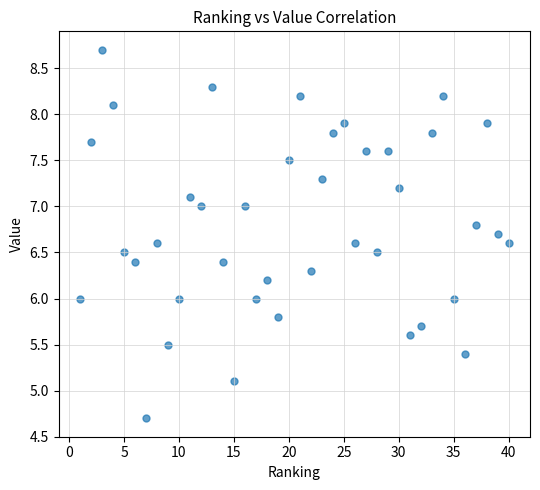

What is the range of Y values (max minus min)?

4.0